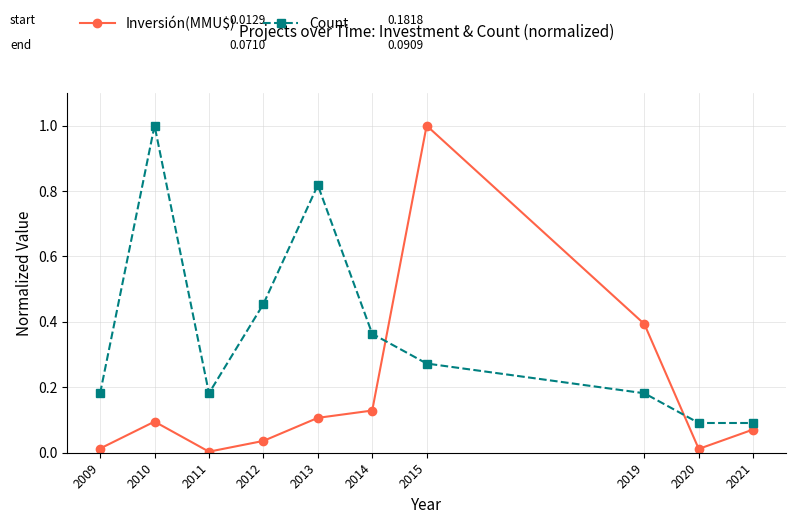

What is the difference between the second highest and second lowest values in the Count series?

0.7